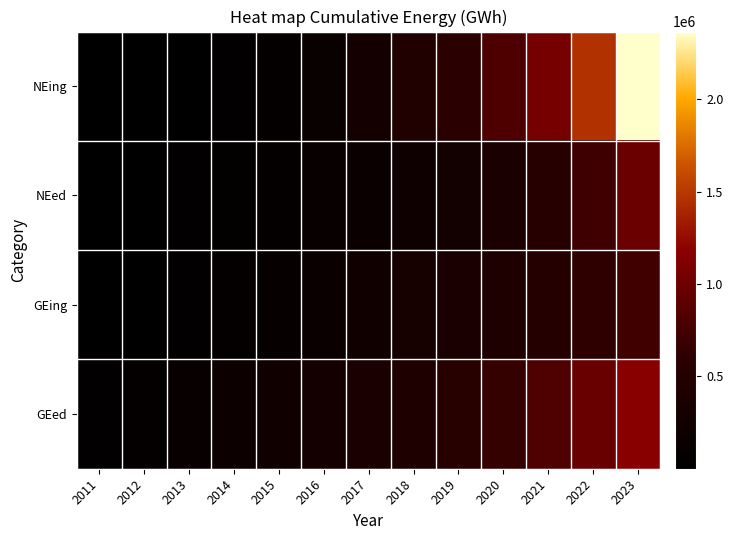

How many series are shown in this chart?

4